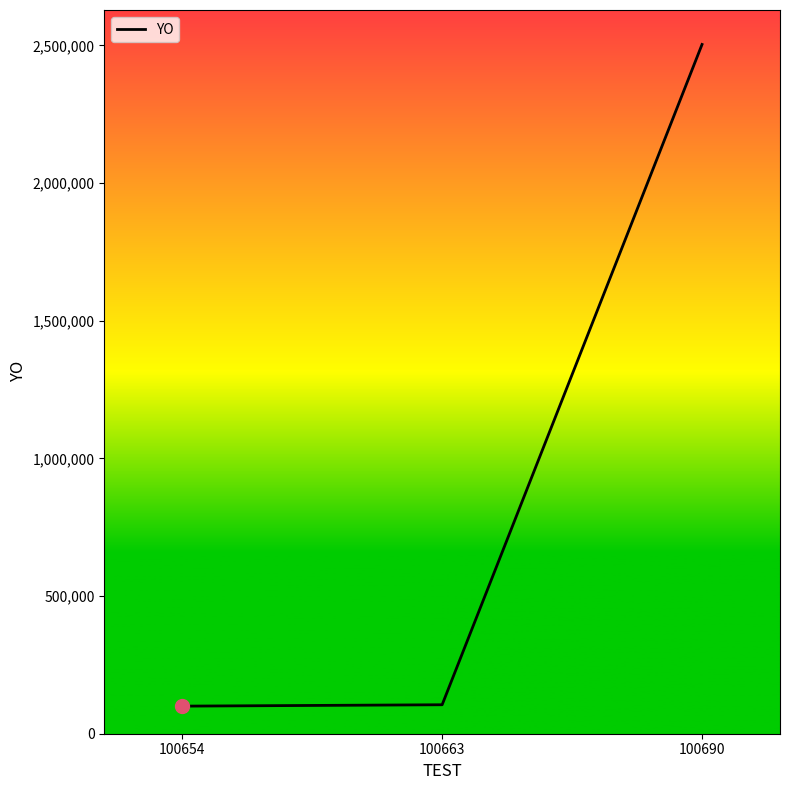

Which has a higher value, 100690 or 100654?

100690